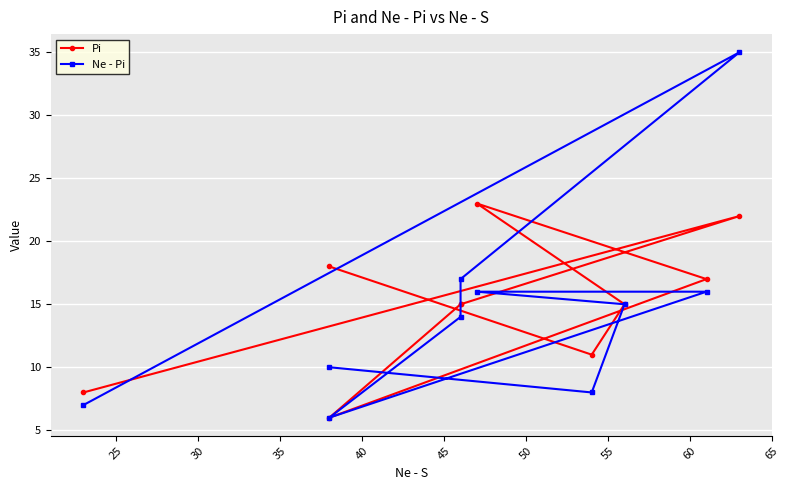

The Pi series shows 15 at 55. True or false?

True